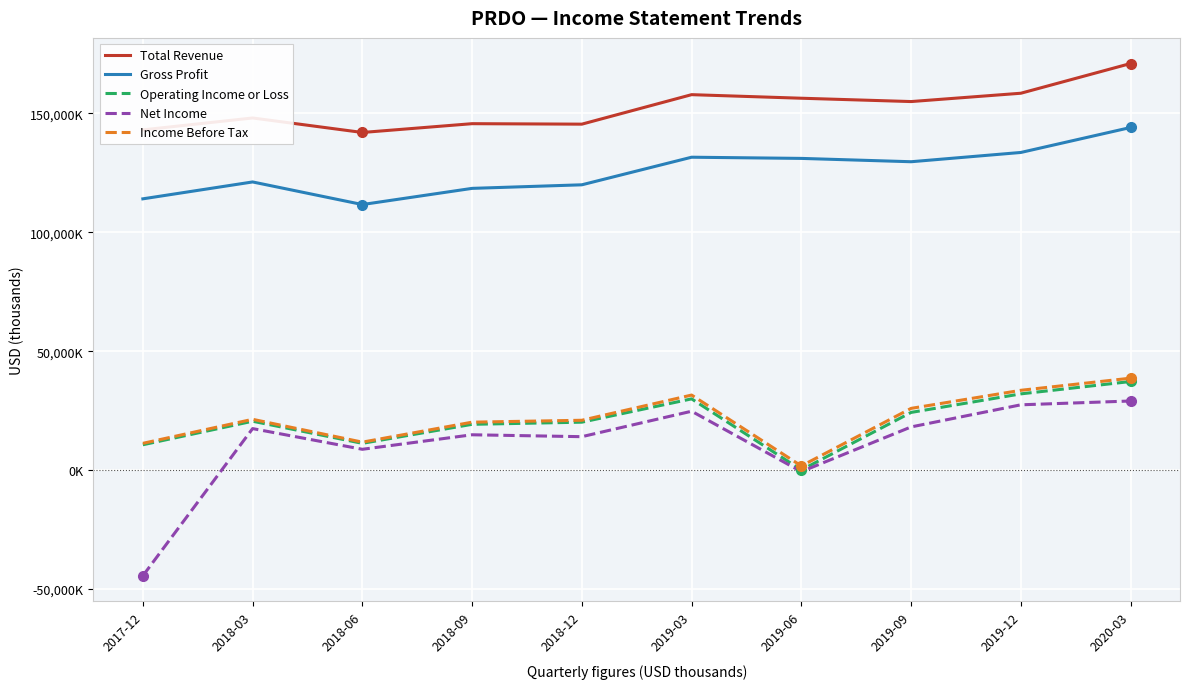

List the labels in order of Gross Profit value, largest first.

2020-03, 2019-12, 2019-03, 2019-06, 2019-09, 2018-03, 2018-12, 2018-09, 2017-12, 2018-06